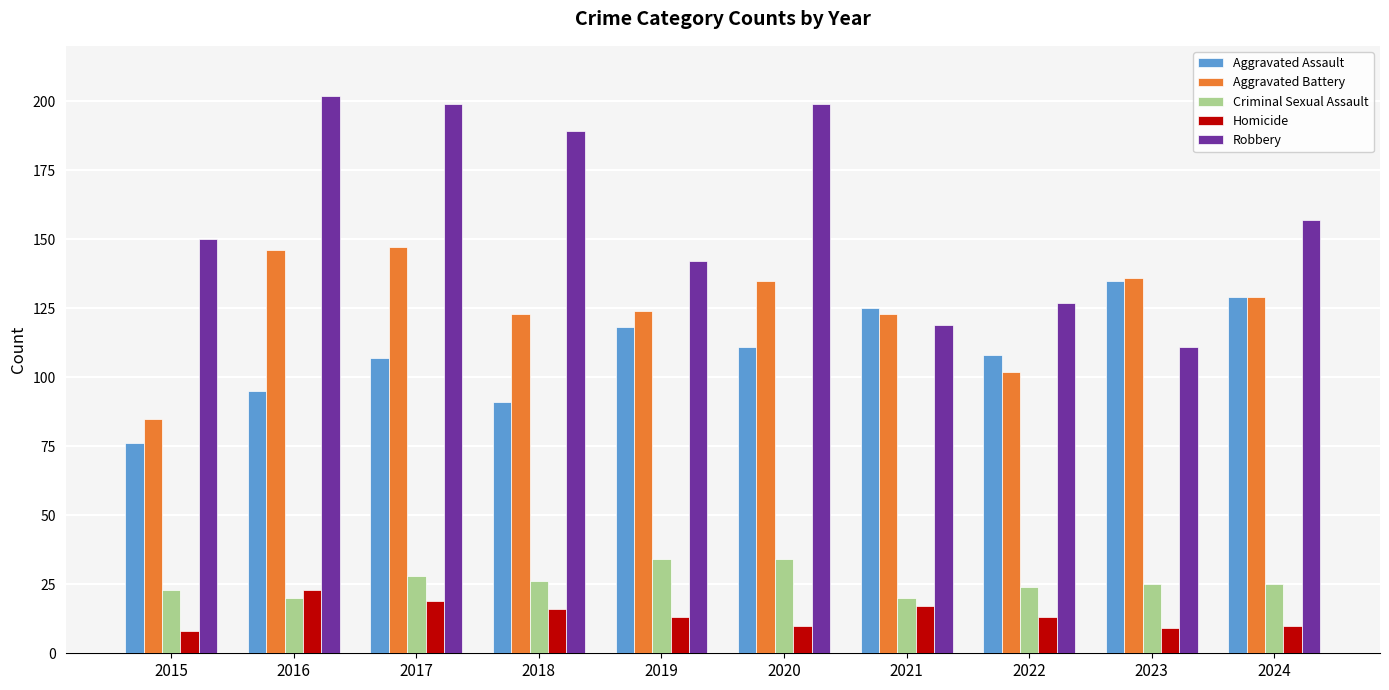

Which category has the highest value in the Homicide series?

2016